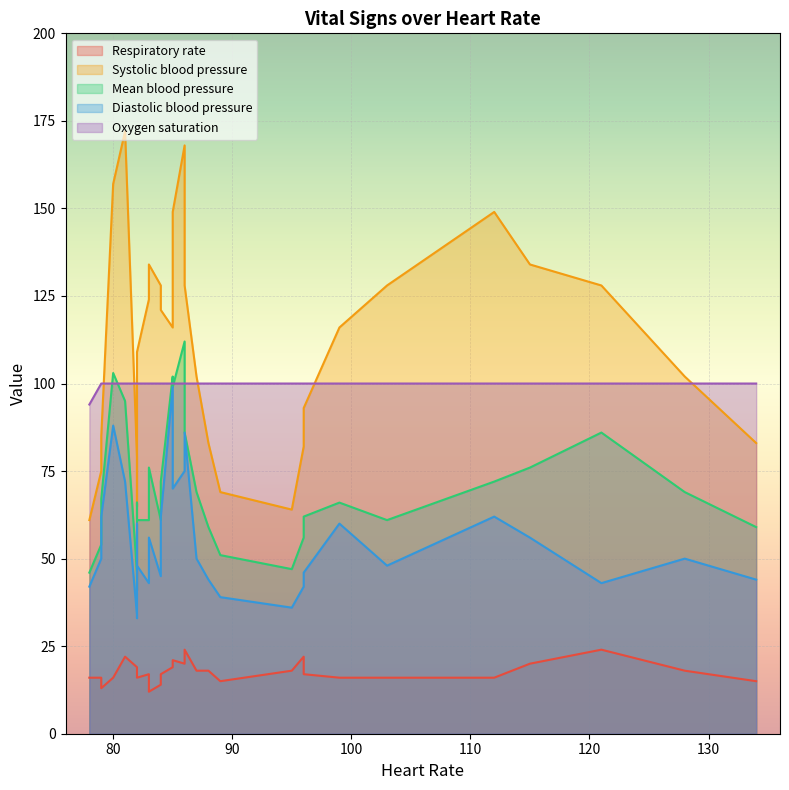

How many values in the Mean blood pressure series are below 66?

14